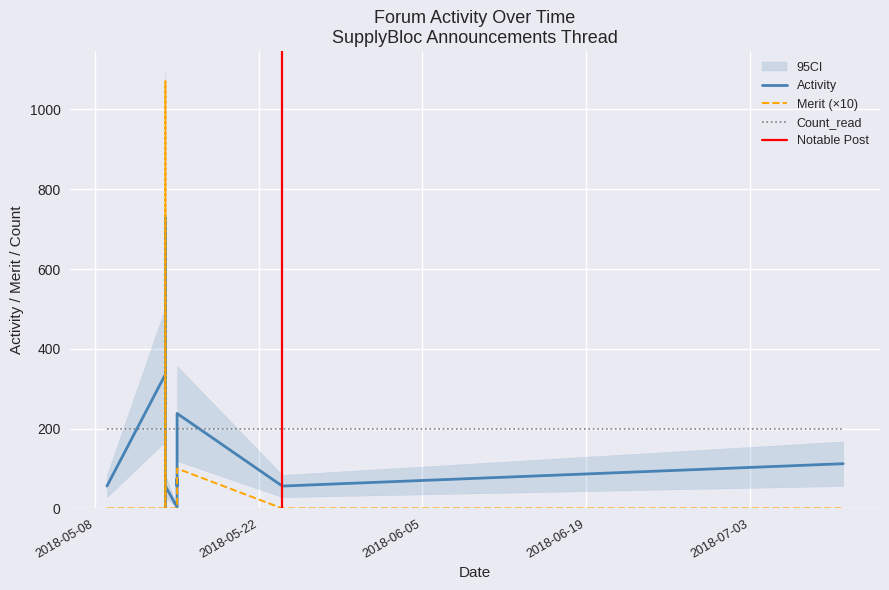

Between which two adjacent categories do Activity and Merit first intersect?

2018-05-14 and 2018-05-14